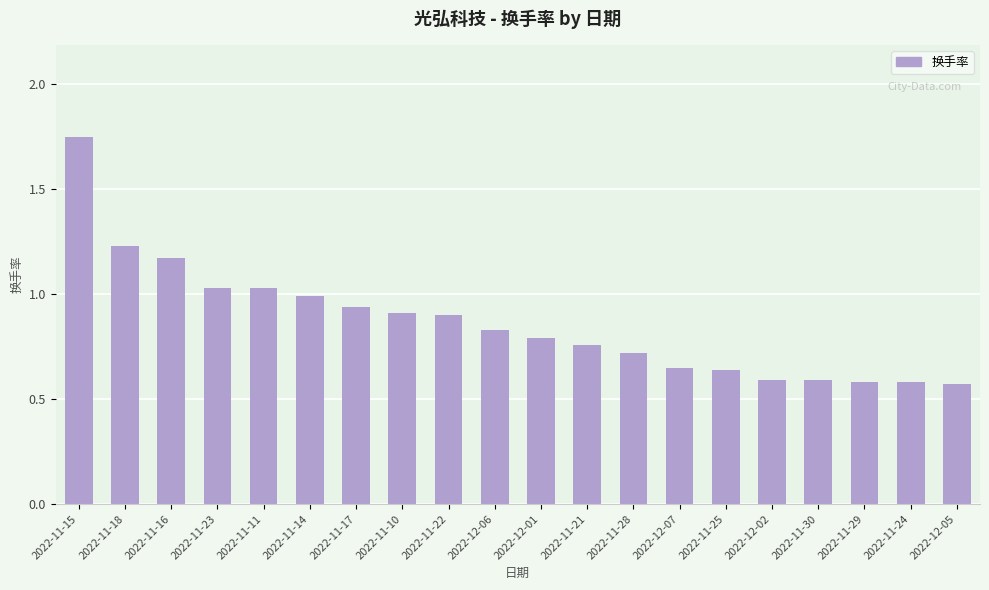

Which has a higher value, 2022-11-30 or 2022-11-21?

2022-11-21